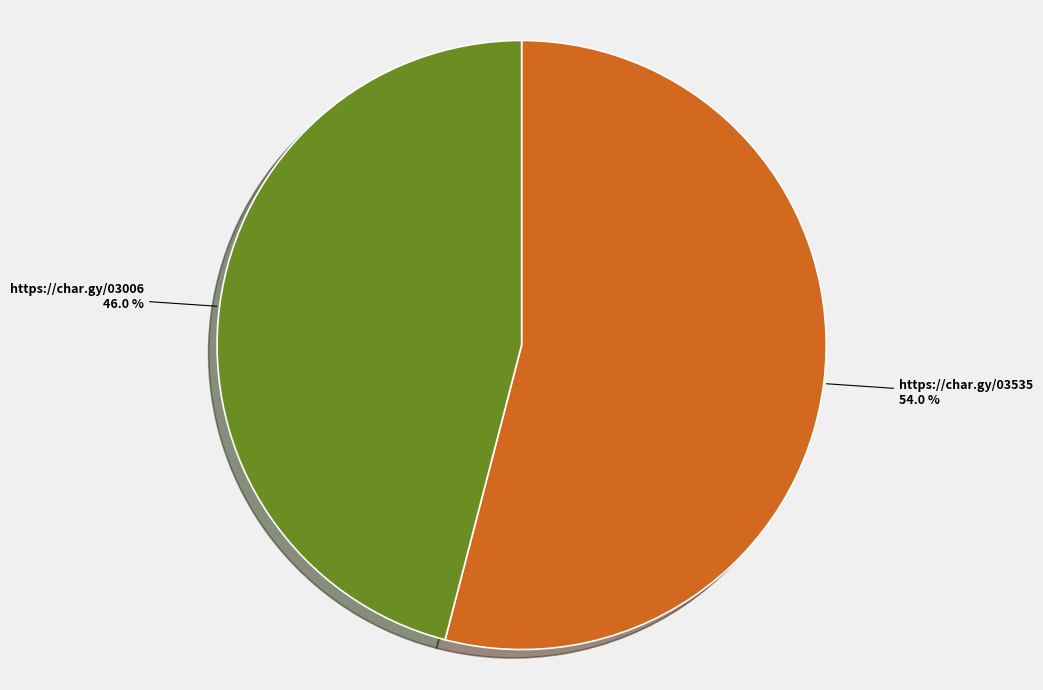

What percentage do https://char.gy/03535 and https://char.gy/03006 together represent?

100.0%